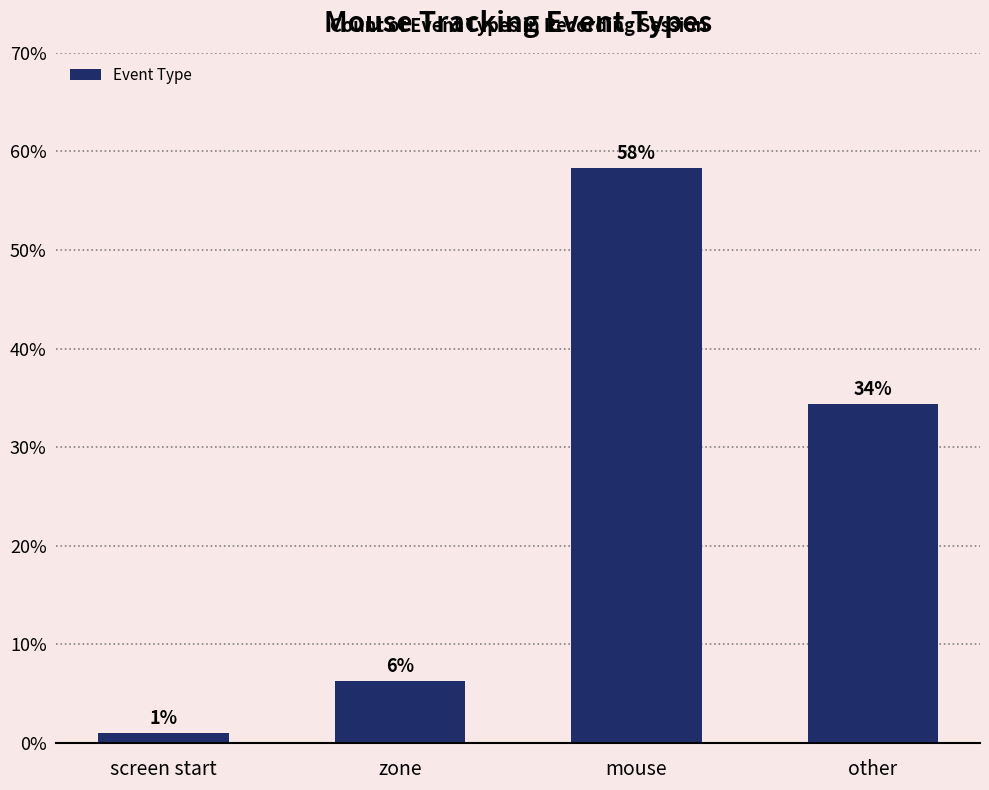

Where is the data nearest to the value 29?

other